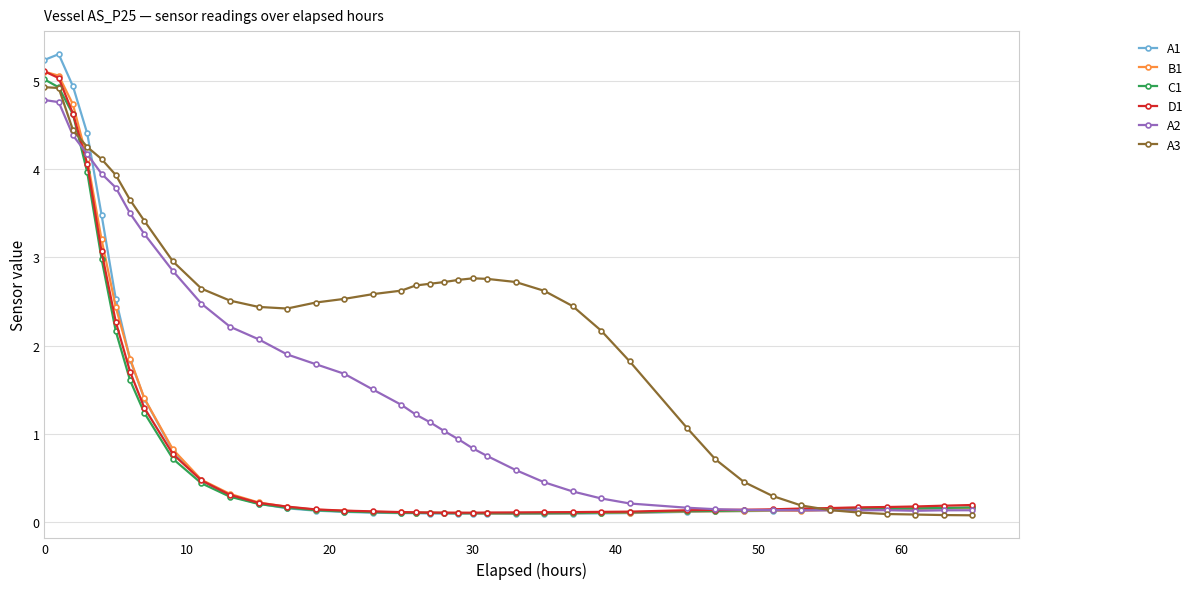

Which series has the largest total across all categories?

A3